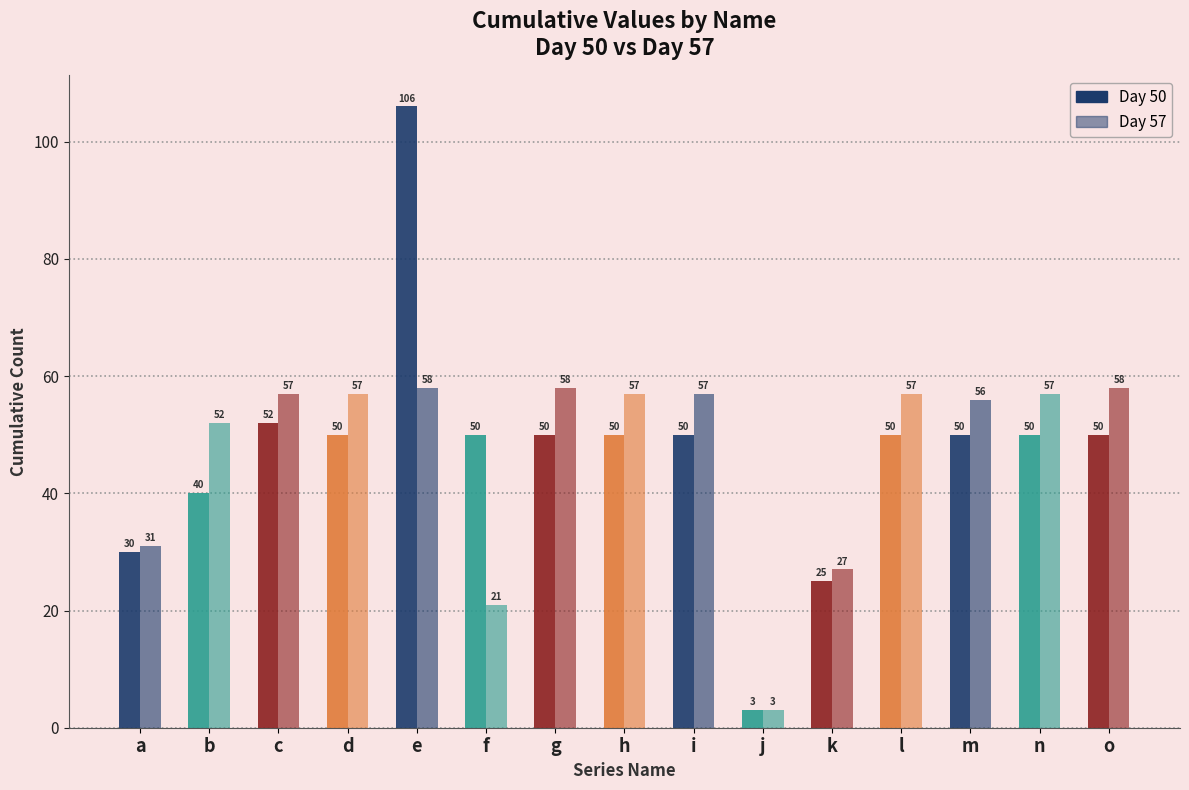

How many values in the Day 50 series are below 50?

4